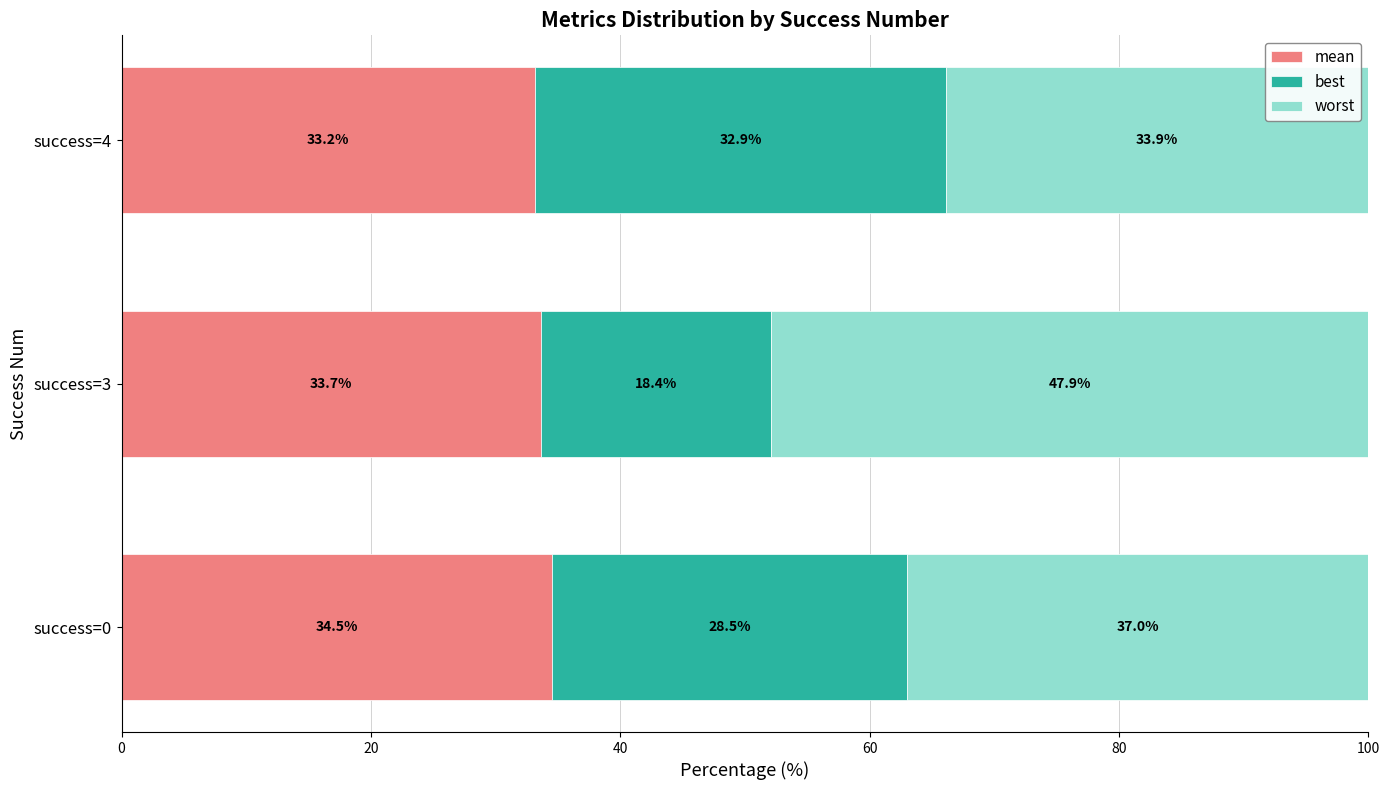

What is the average value of the mean series?

33.8